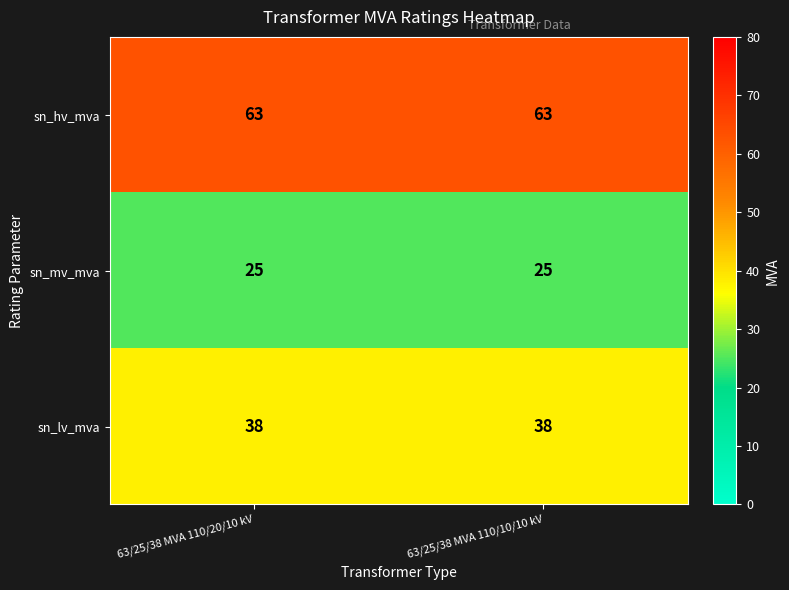

What is the spread (max minus min) of values at 63/25/38 MVA 110/10/10 kV?

38